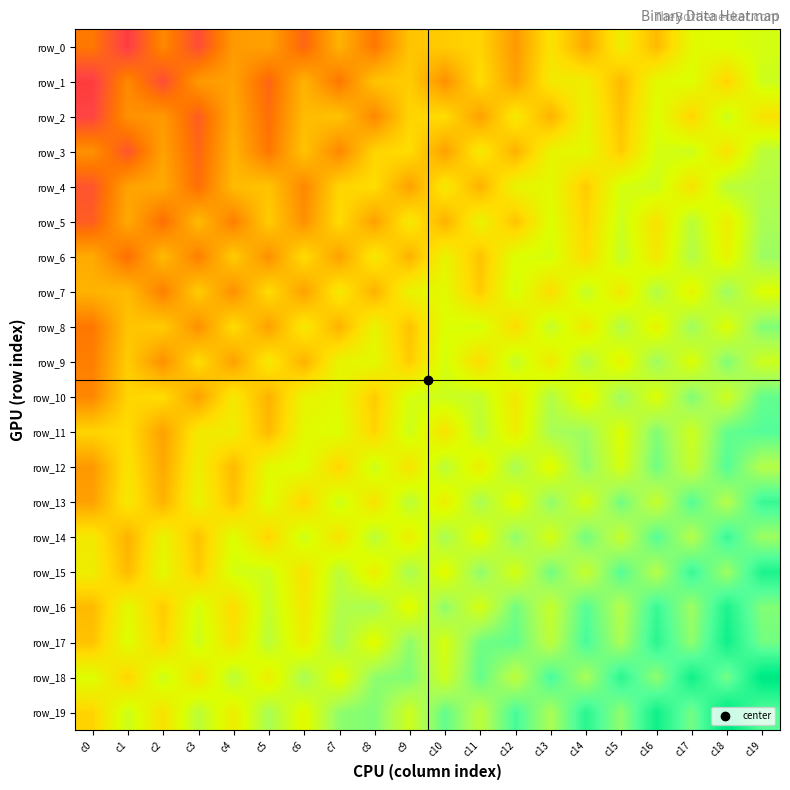

Where is row_16 nearest to the value 0?

c6